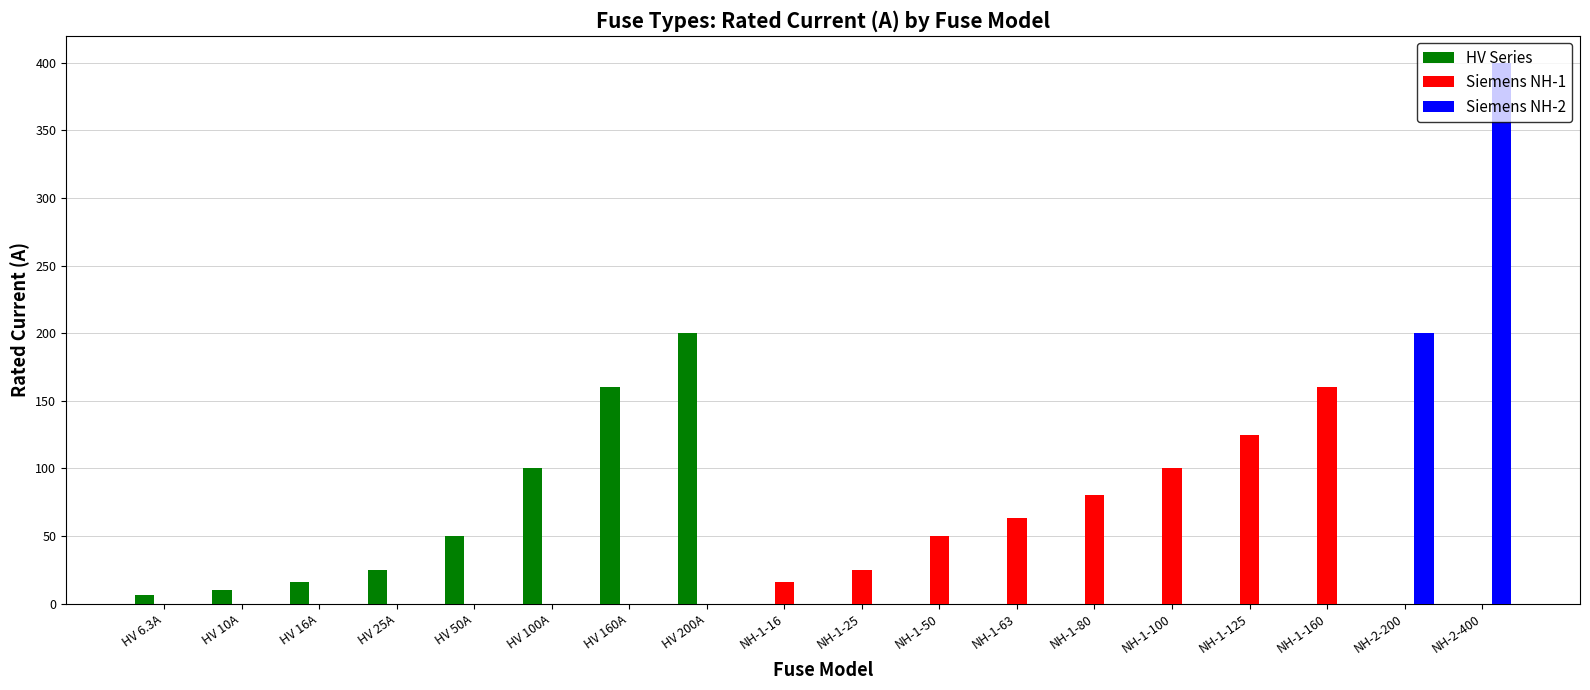

True or false: Siemens NH-2 has a value of 0.0 at HV 200A.

True